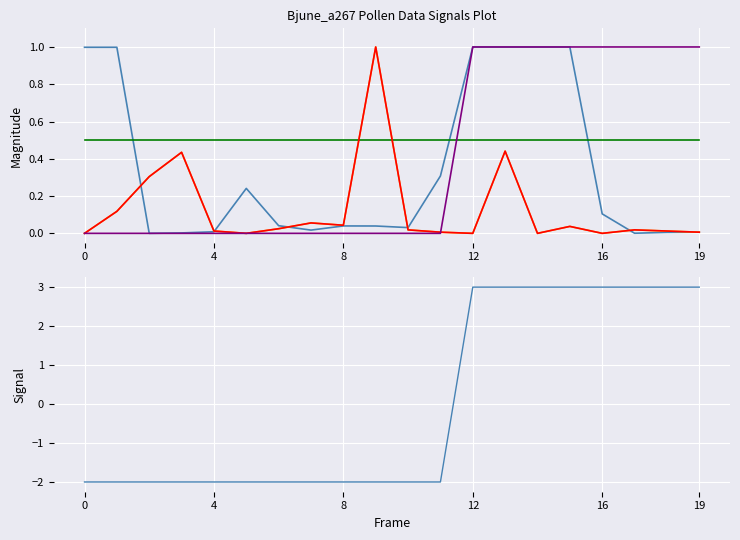

What are all the series names shown in the legend?

acc_var_, count, sums, percentage, group_order, group_order signal